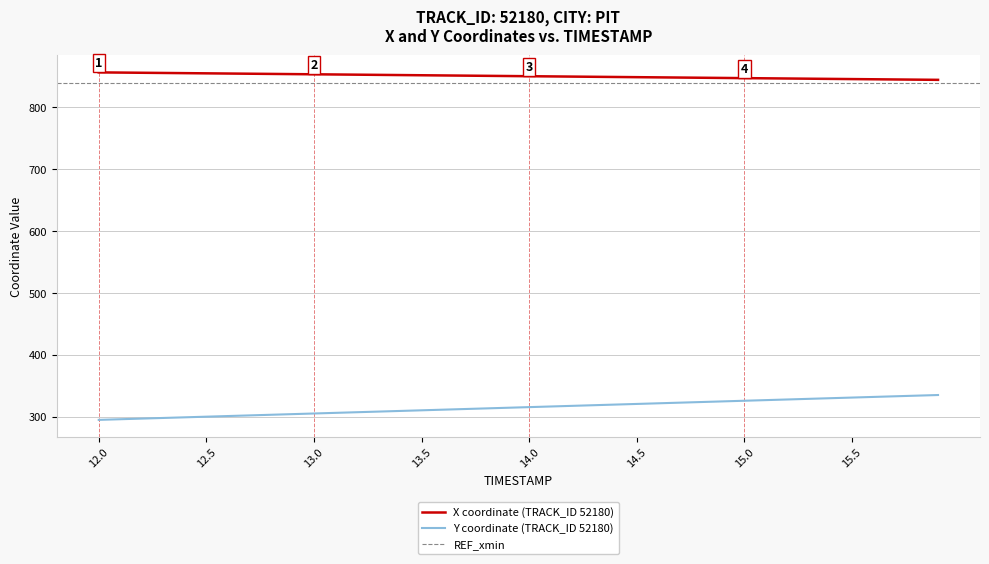

Reading right to left, extract all data points from this chart.

X: 844.3	844.6	844.9	845.2	845.5	845.8	846.1	846.4	846.7	847.0	847.3	847.6	848.0	848.3	848.6	848.9	849.2	849.5	849.8	850.1	850.4	850.7	851.0	851.4	851.7	852.0	852.3	852.6	852.9	853.2	853.5	853.8	854.1	854.5	854.8	855.1	855.4	855.7	856.0	856.3
Y: 335.4	334.4	333.4	332.3	331.3	330.3	329.2	328.2	327.2	326.2	325.1	324.1	323.1	322.0	321.0	320.0	319.0	317.9	316.9	315.9	314.8	313.8	312.8	311.8	310.7	309.7	308.7	307.6	306.6	305.6	304.6	303.5	302.5	301.5	300.4	299.4	298.4	297.3	296.3	295.3